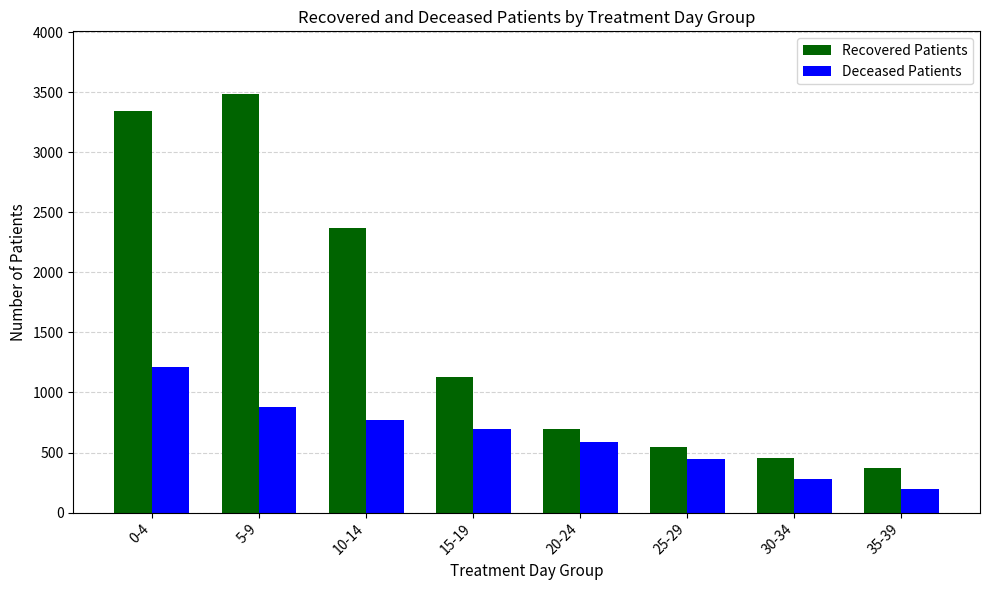

How many groups of bars are there?

8